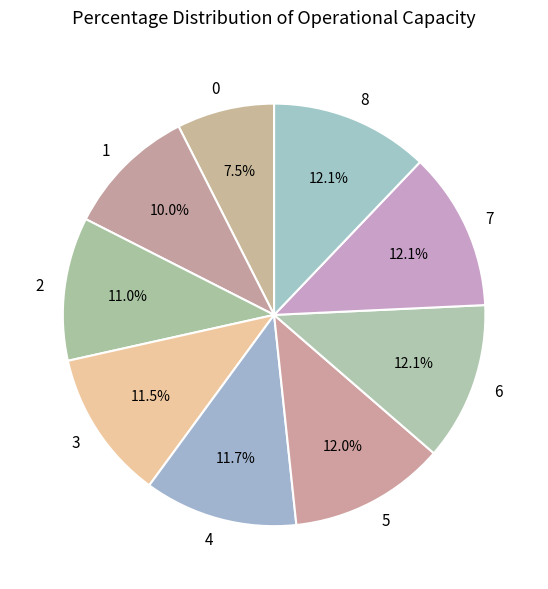

Does any single category account for the majority?

No